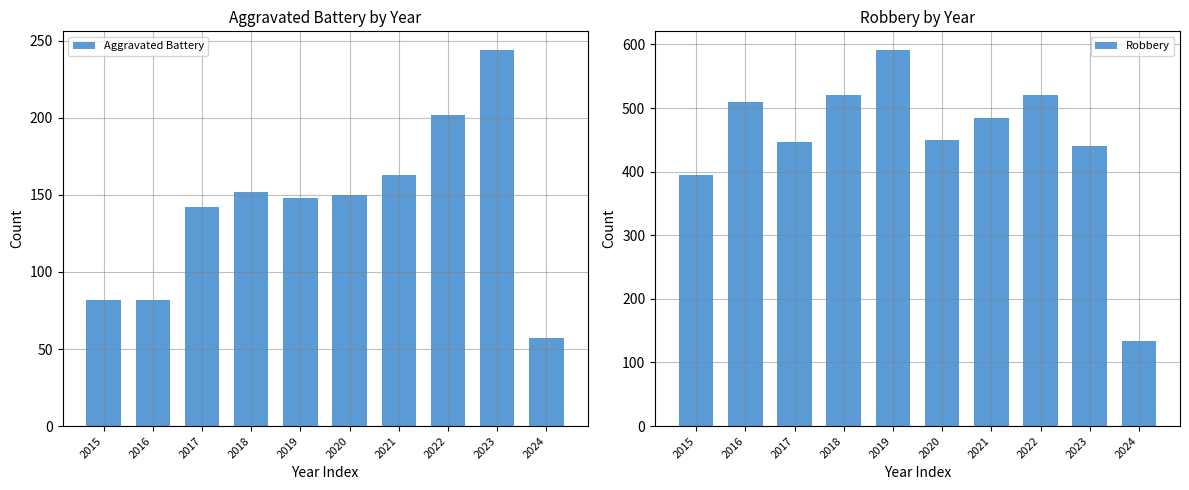

What value does the Aggravated Battery series have at 2023?

244